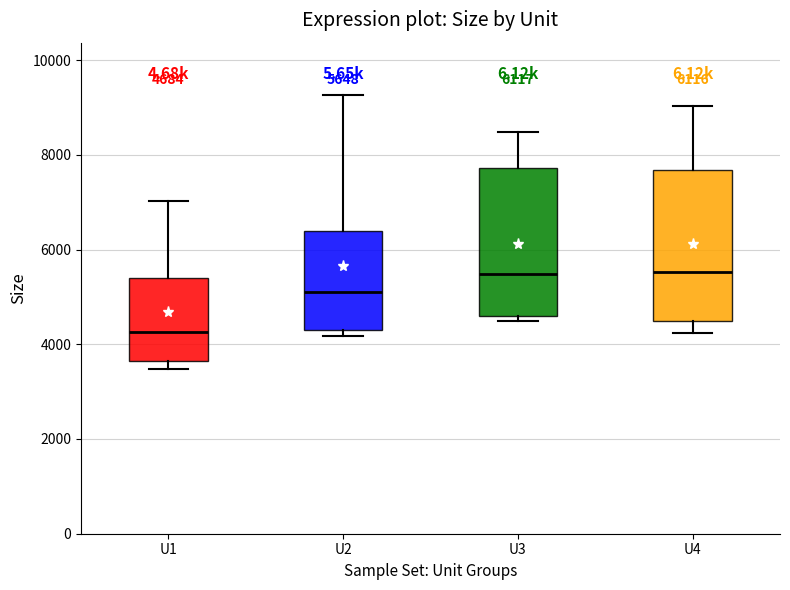

Which box's median line is the lowest?

U1